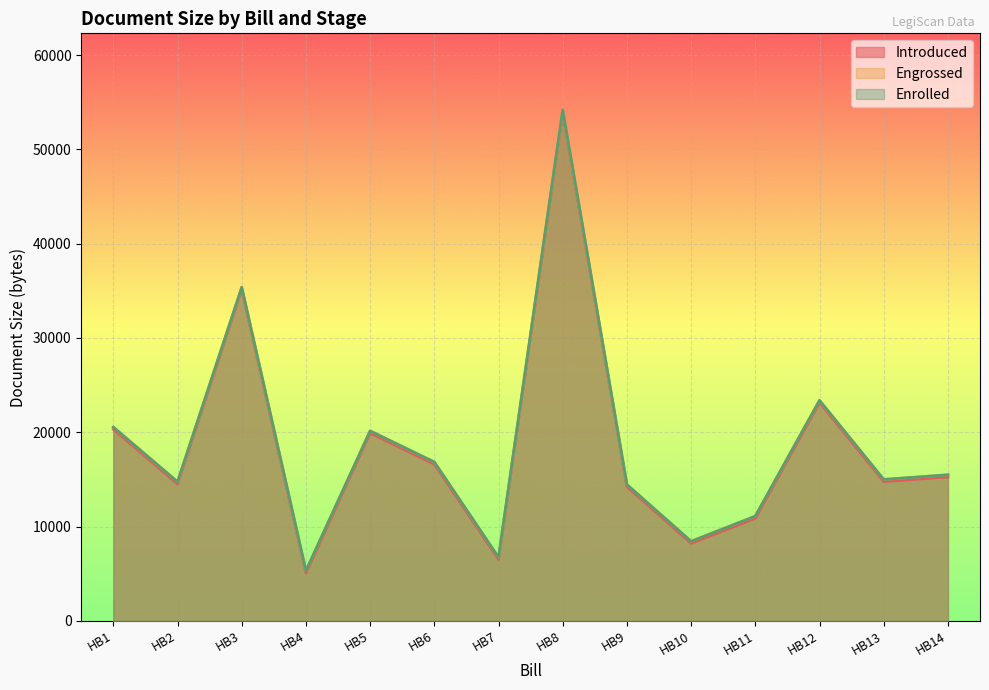

True or false: Enrolled and Engrossed cross at least once.

False